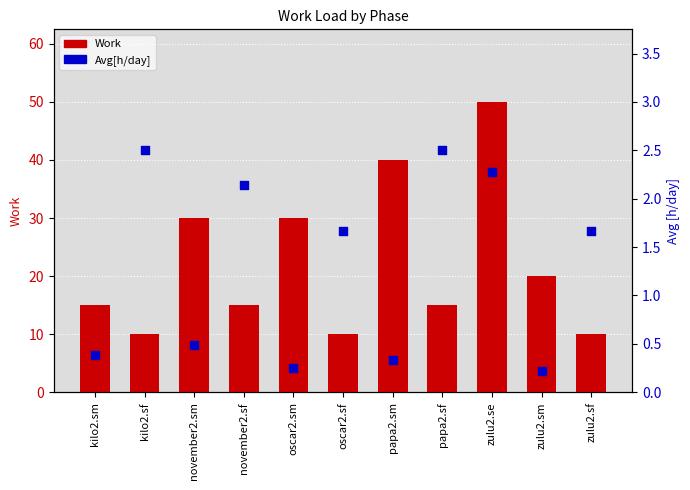

What are all the series names shown in the legend?

Work, Avg[h/day]